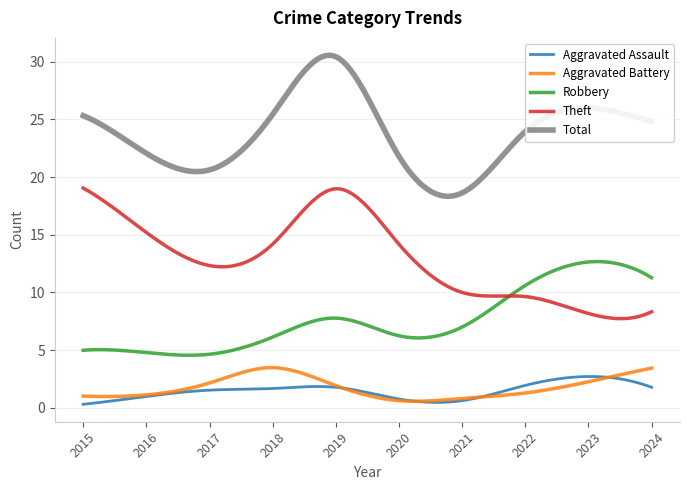

Does the chart display data point markers on the line(s)?

No